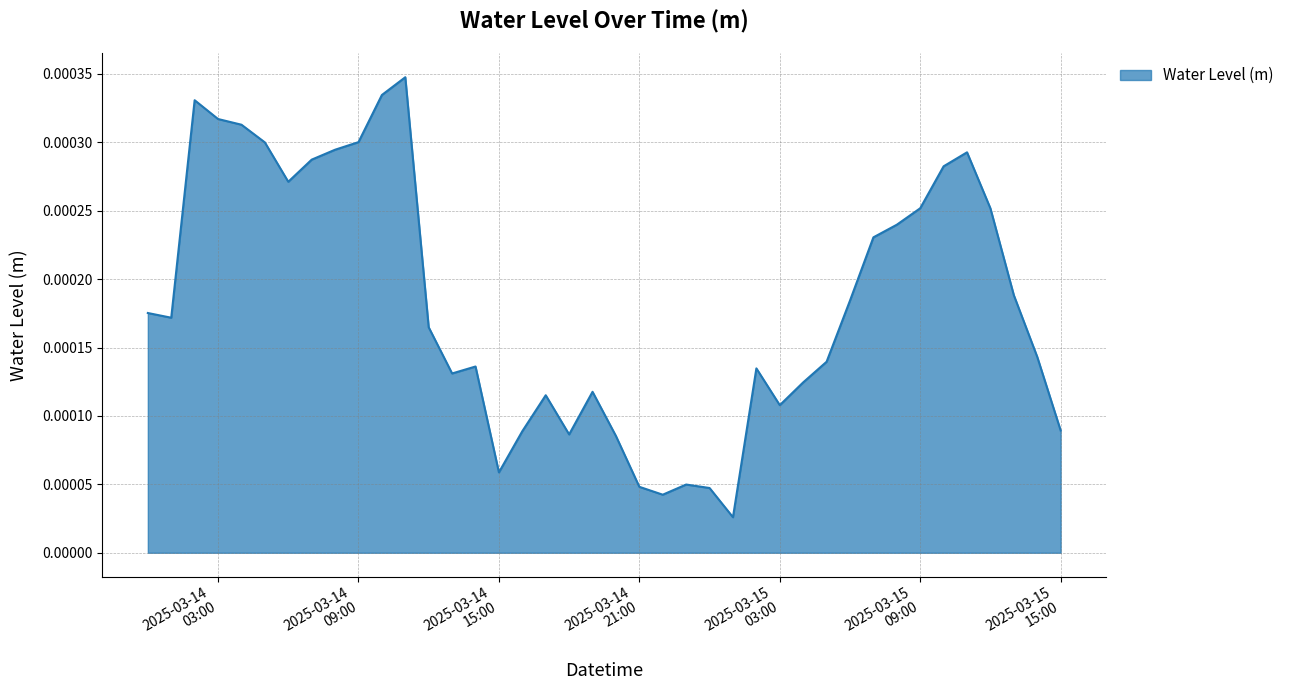

How many lines are shown in the chart?

1